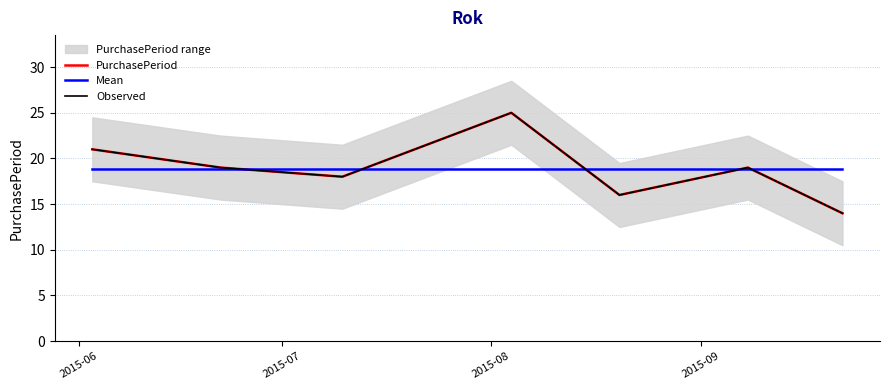

True or false: Mean has more than 2 interior local peaks.

False